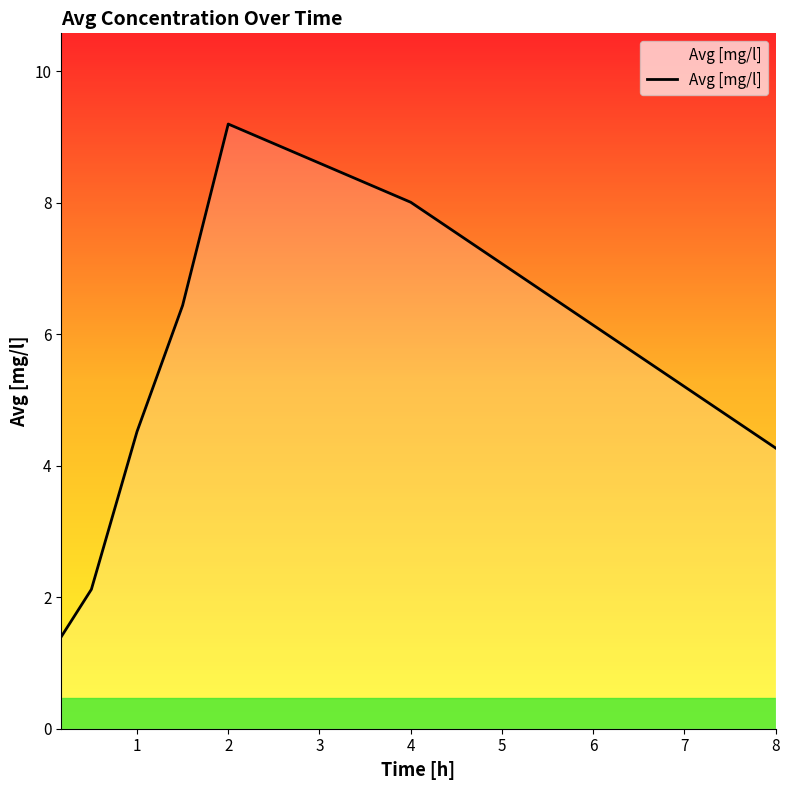

How many lines are shown in the chart?

1